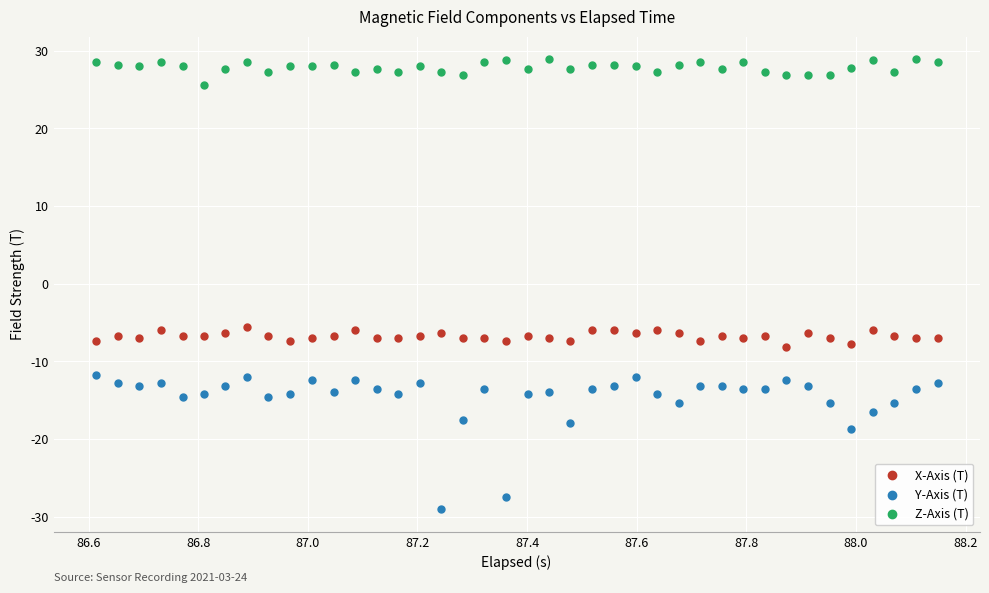

Which series contains the highest Y value?

Z-Axis (T)